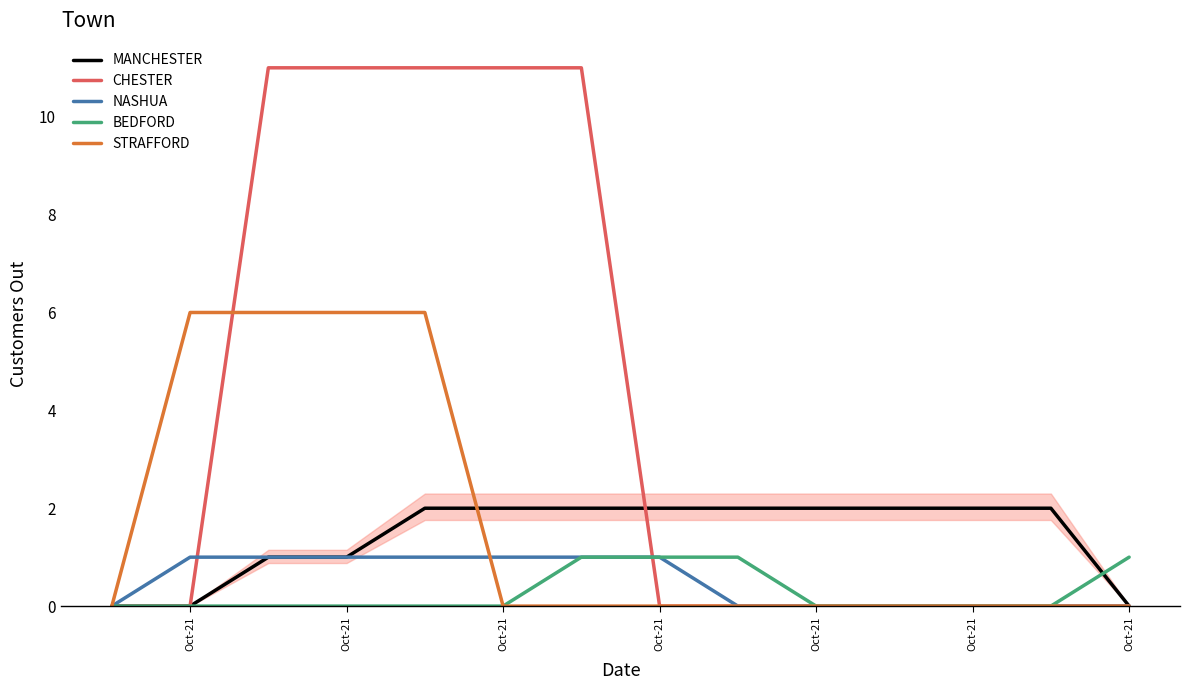

Is it true that CHESTER equals 6 at Oct-21?

False